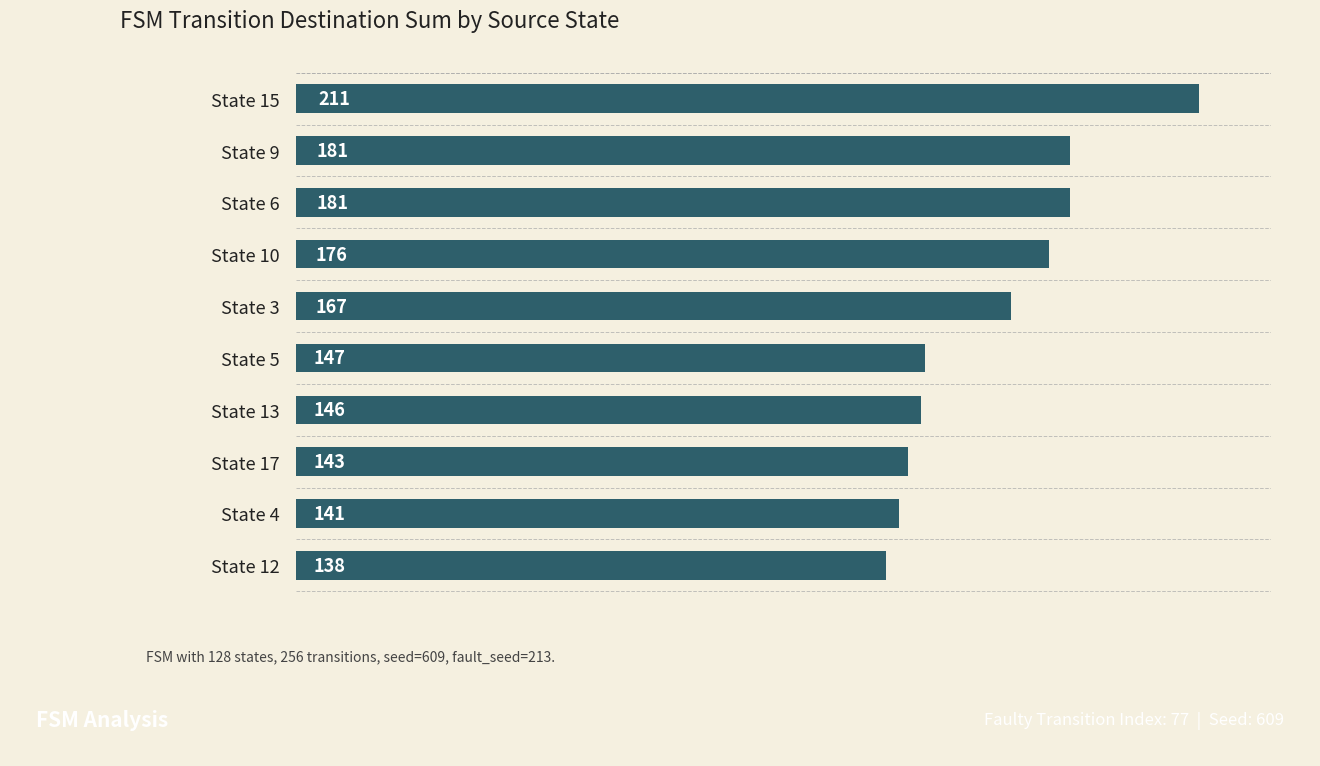

What value does the data have at State 4?

141